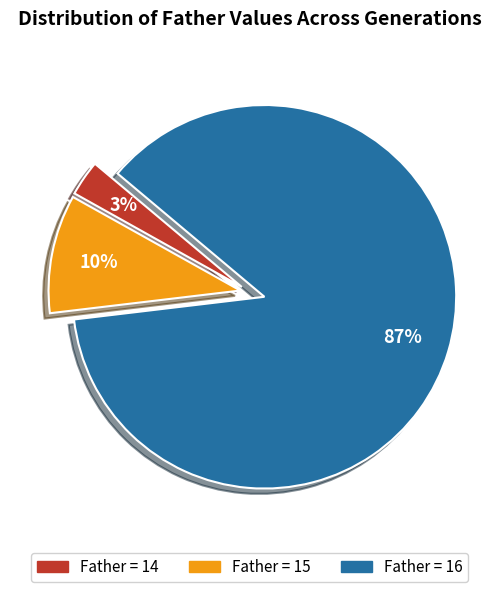

Which has a higher value, Father = 15 or Father = 16?

Father = 16